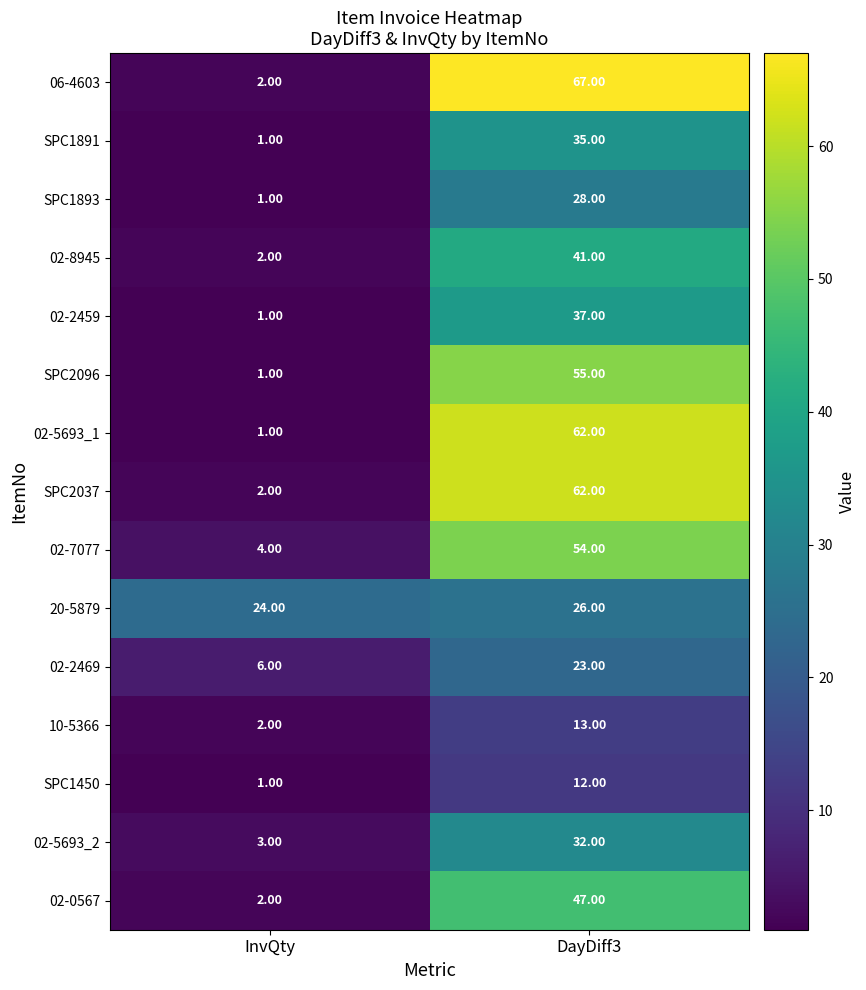

Which category has the lowest value in the 02-2469 series?

InvQty